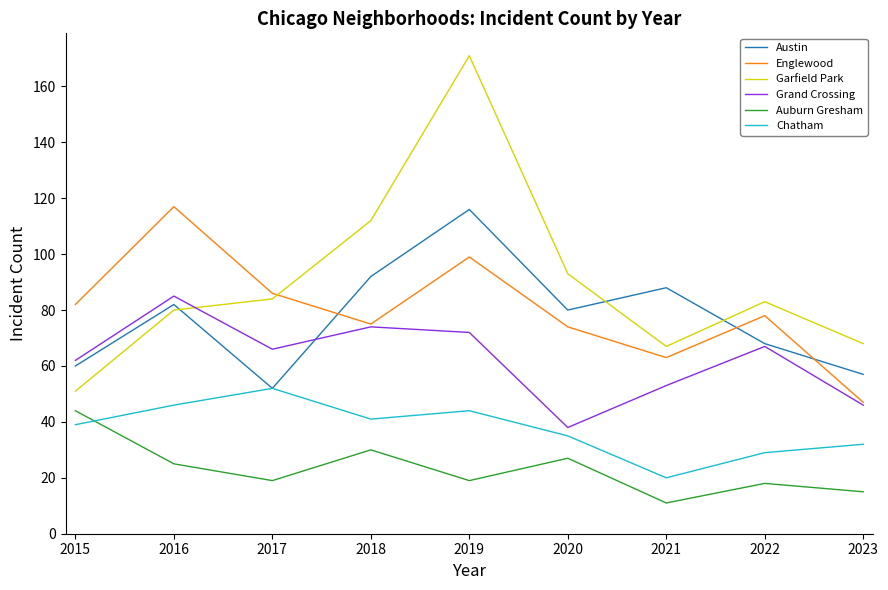

Reading left to right, transcribe all the data shown in this chart.

Austin: 60	82	52	92	116	80	88	68	57
Englewood: 82	117	86	75	99	74	63	78	47
Garfield Park: 51	80	84	112	171	93	67	83	68
Grand Crossing: 62	85	66	74	72	38	53	67	46
Auburn Gresham: 44	25	19	30	19	27	11	18	15
Chatham: 39	46	52	41	44	35	20	29	32